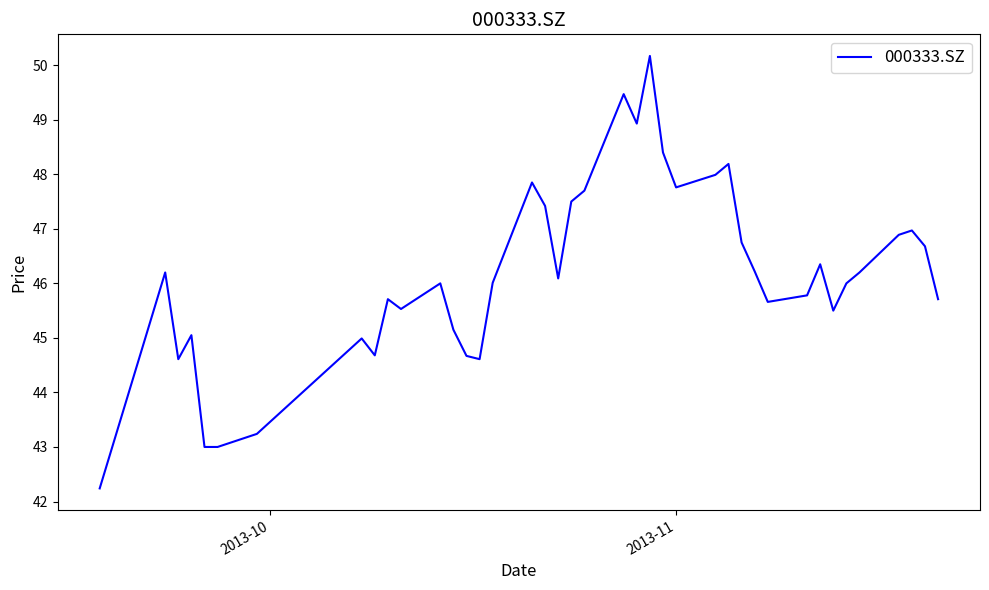

Does the chart have visible grid lines?

No